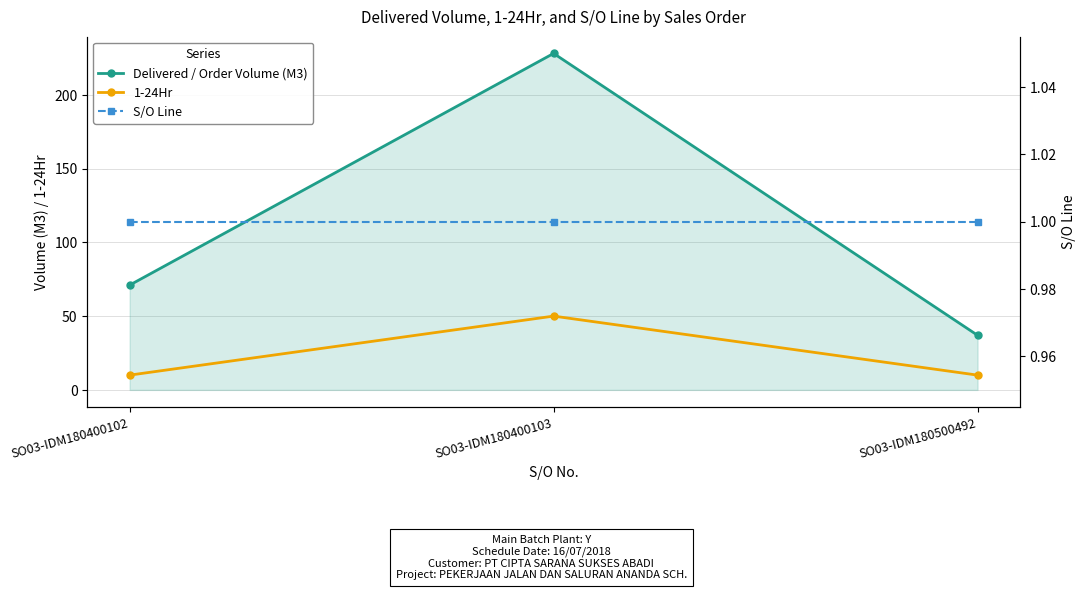

Between SO03-IDM180400102 and SO03-IDM180400103, which series saw the biggest shift?

Delivered / Order Volume (M3)